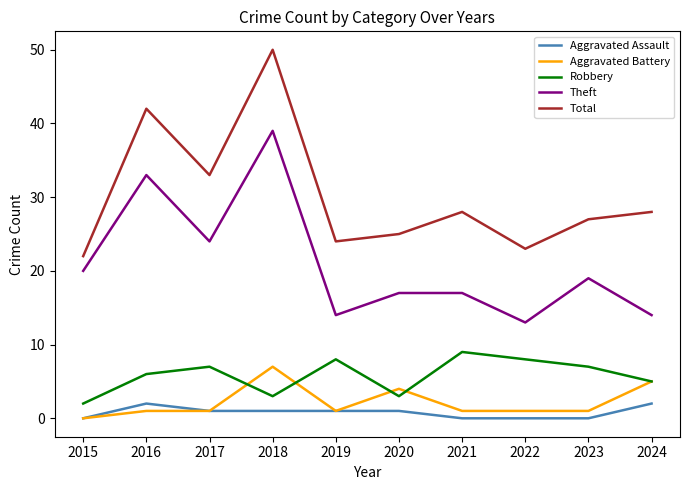

Which series has the largest total across all categories?

Total